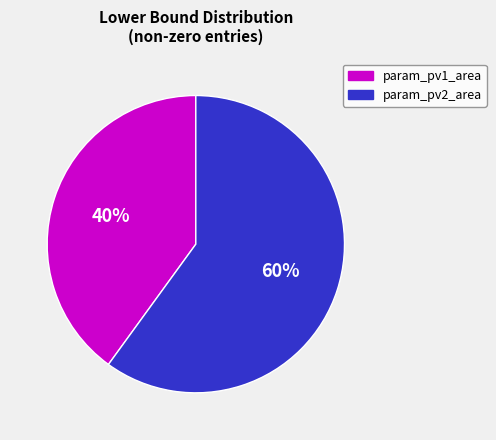

What is the ratio of the value at param_pv2_area to the value at param_pv1_area?

1.5